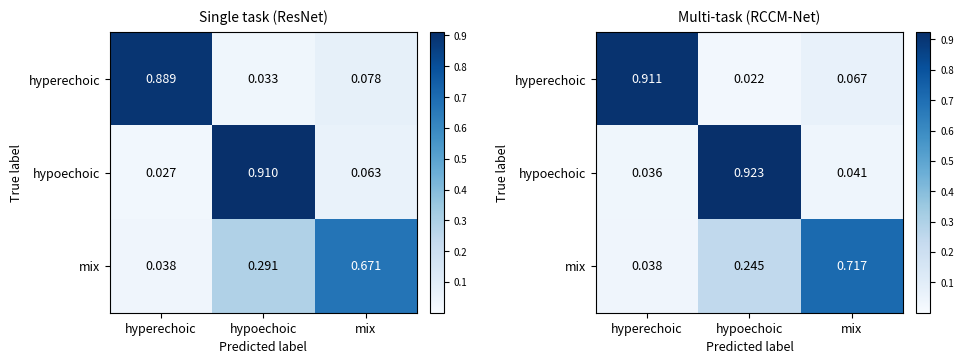

What is the total value across all series at mix?

0.8